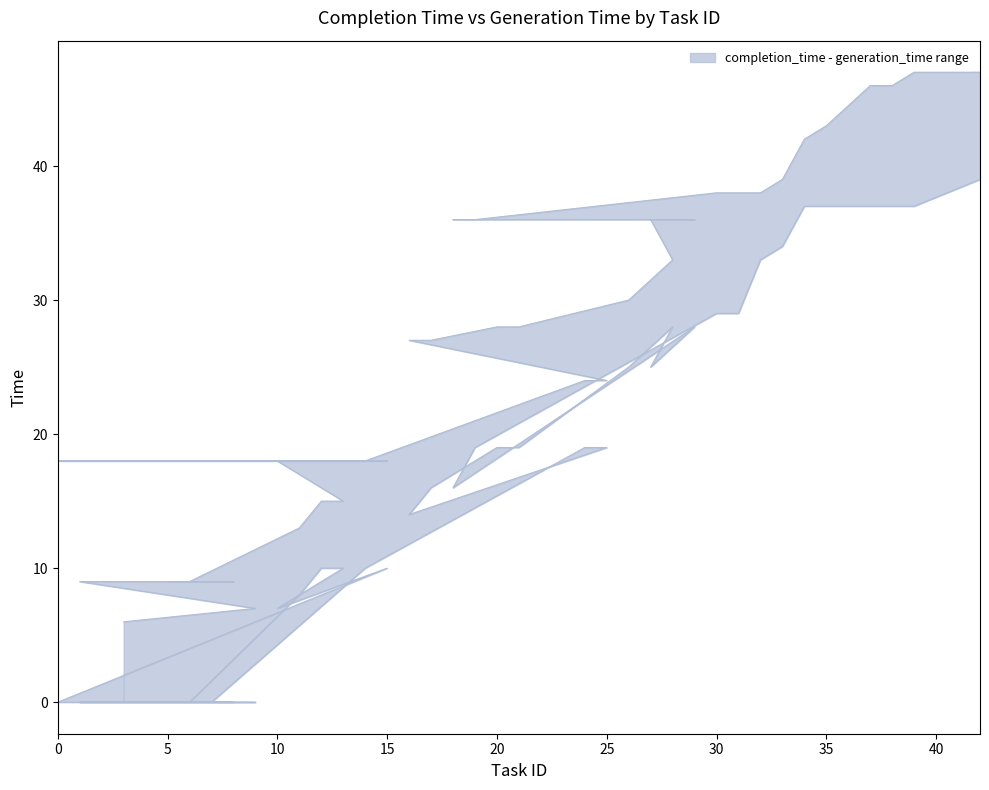

Reading right to left, list all the values displayed in this chart.

upper: 42=47	39=47	38=46	37=46	35=43	34=42	33=39	32=38	31=38	30=38	19=36	18=36	29=36	27=36	28=33	26=30	21=28	20=28	17=27	16=27	25=24	24=24	14=18	7=18	4=18	2=18	0=18	15=18	10=18	13=15	12=15	11=13	6=9	5=9	8=9	1=9	9=7	3=6
lower: 42=39	39=37	38=37	37=37	35=37	34=37	33=34	32=33	31=29	30=29	19=19	18=16	29=28	27=25	28=28	26=25	21=19	20=19	17=16	16=14	25=19	24=19	14=10	7=0	4=0	2=0	0=0	15=10	10=7	13=10	12=10	11=8	6=0	5=0	8=0	1=0	9=0	3=0